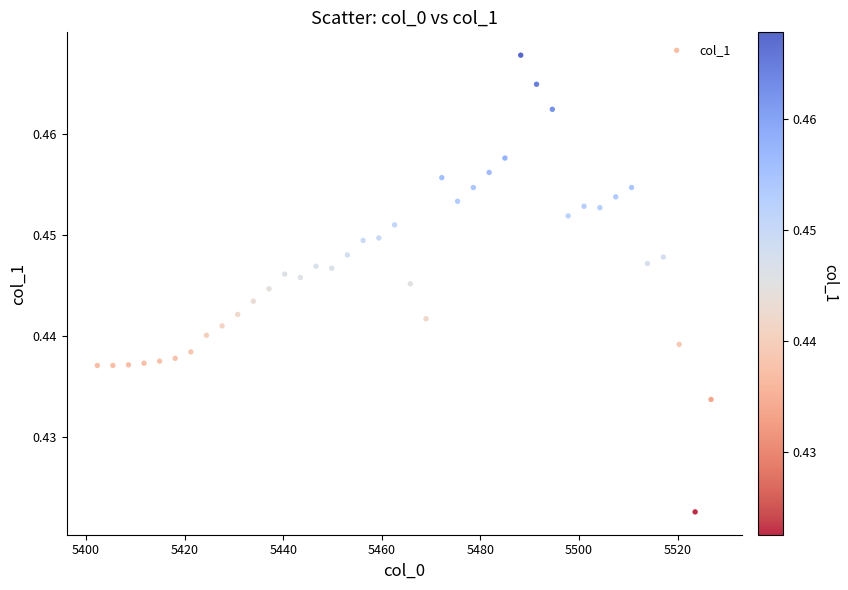

What is the range of X values (max minus min)?

124.5